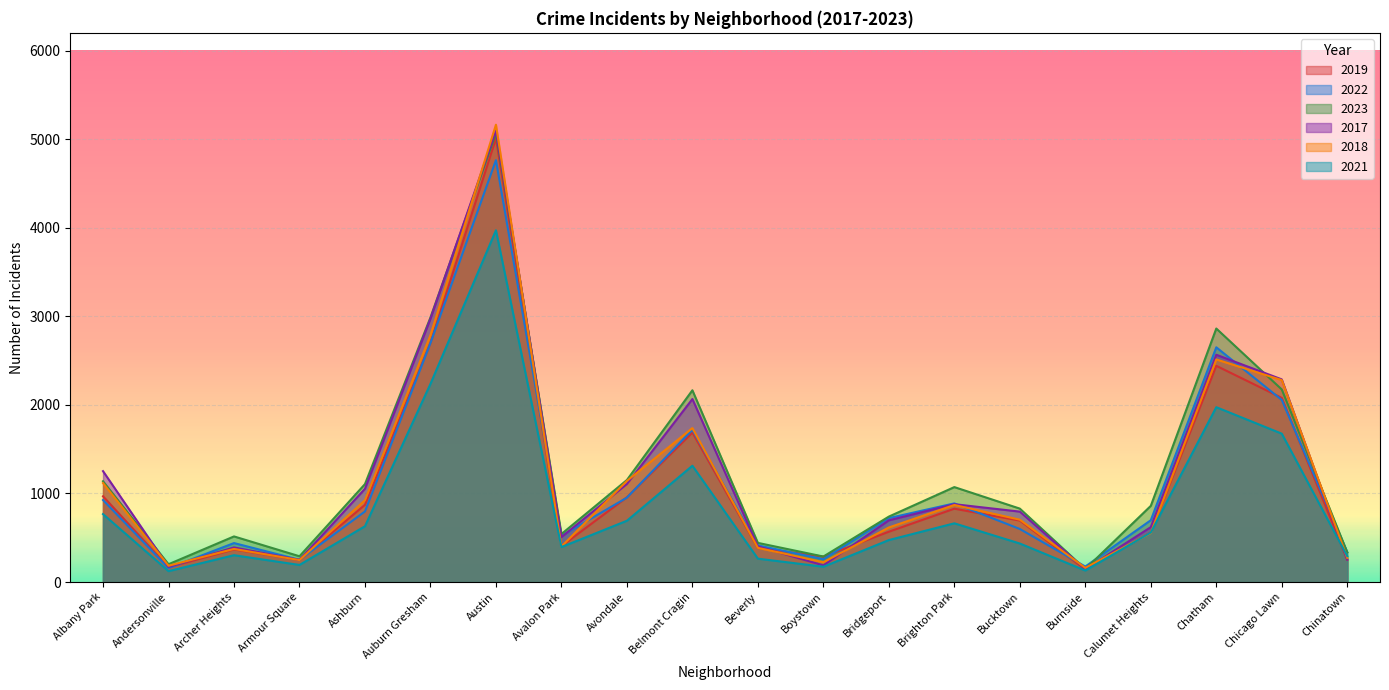

What position from the left is Chatham?

18